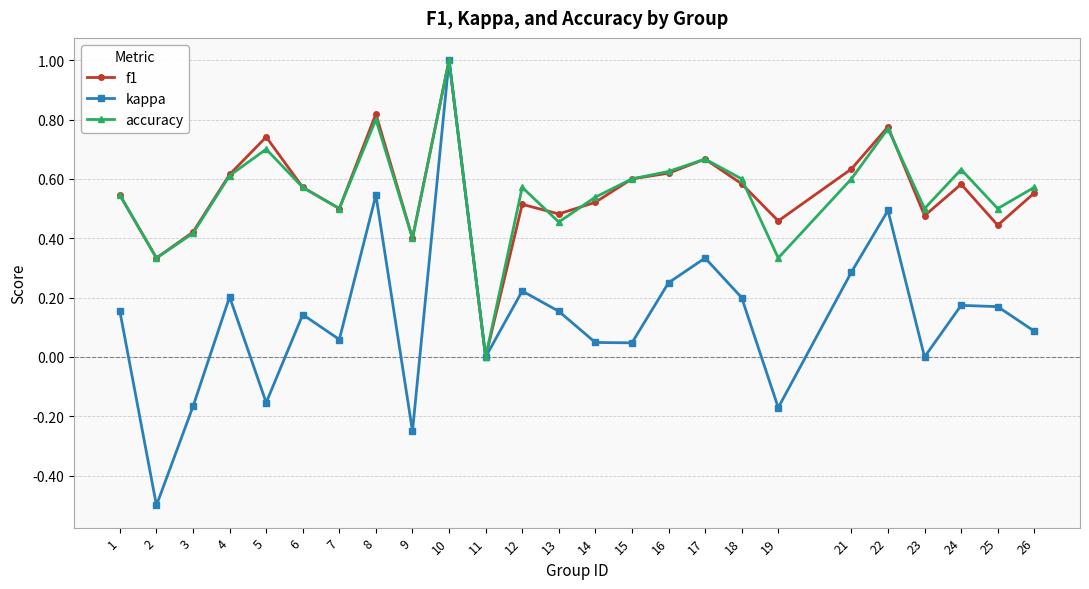

Which series has the largest range (max minus min)?

kappa